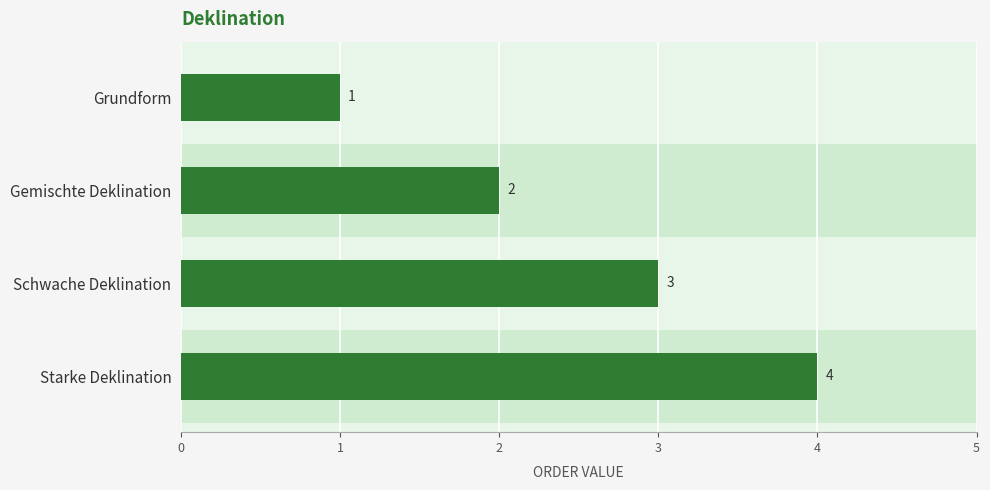

Does the chart contain any negative values?

No